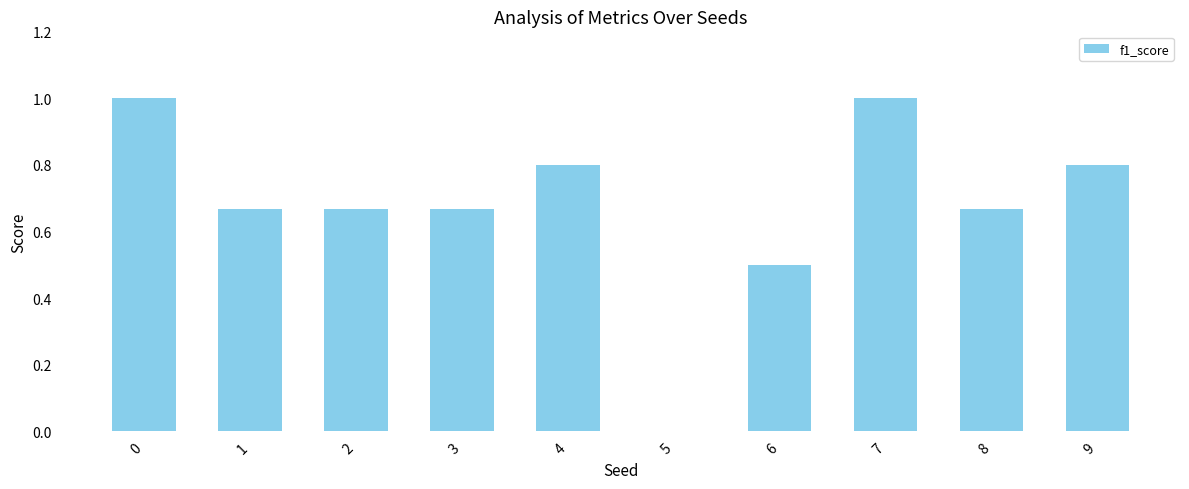

The chart shows a value of 0.8 at 4. True or false?

True